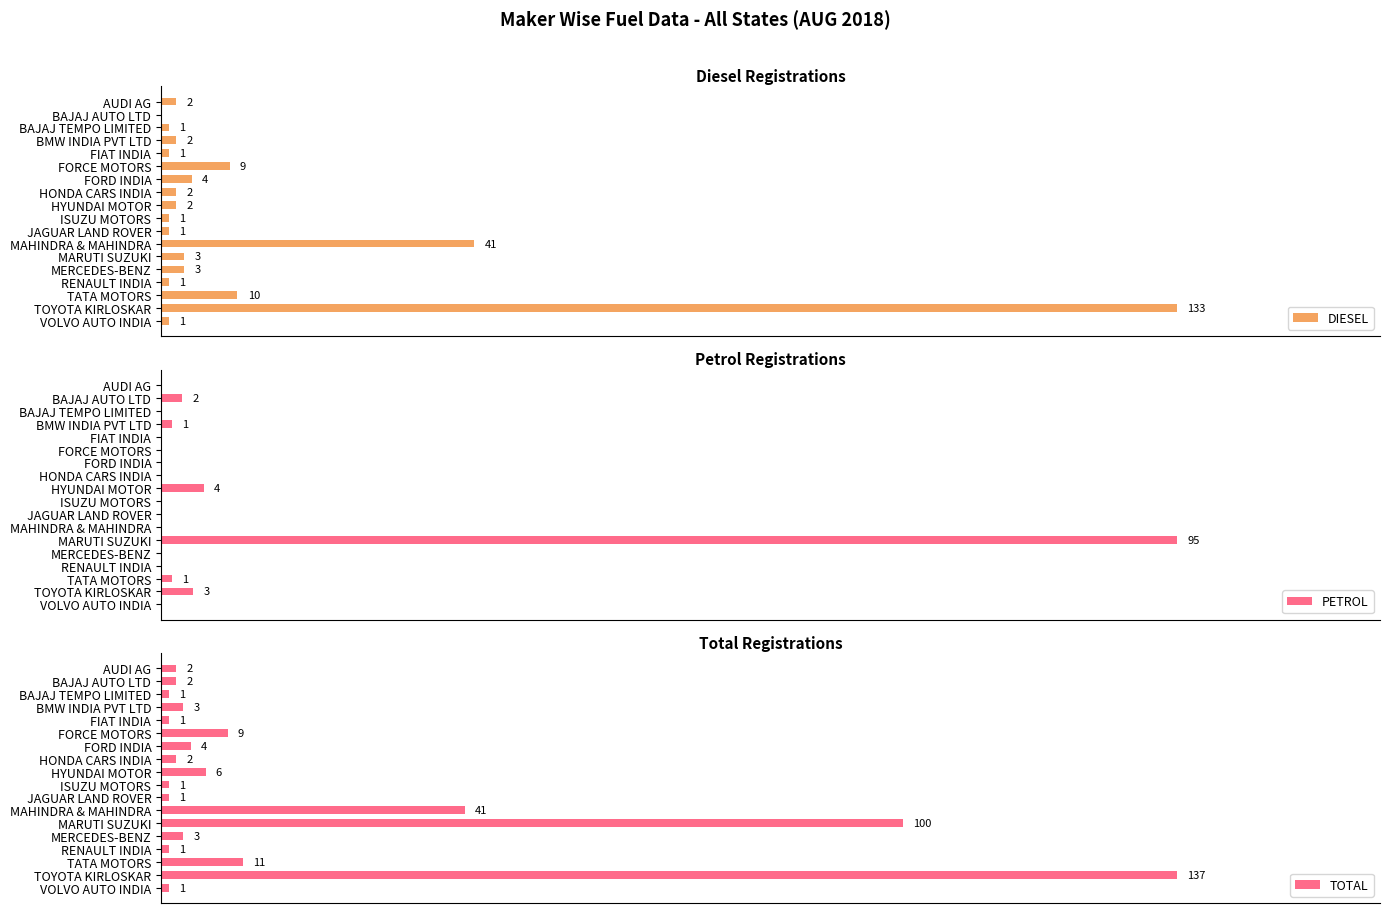

Is it true that PETROL equals 0 at TATA MOTORS?

False